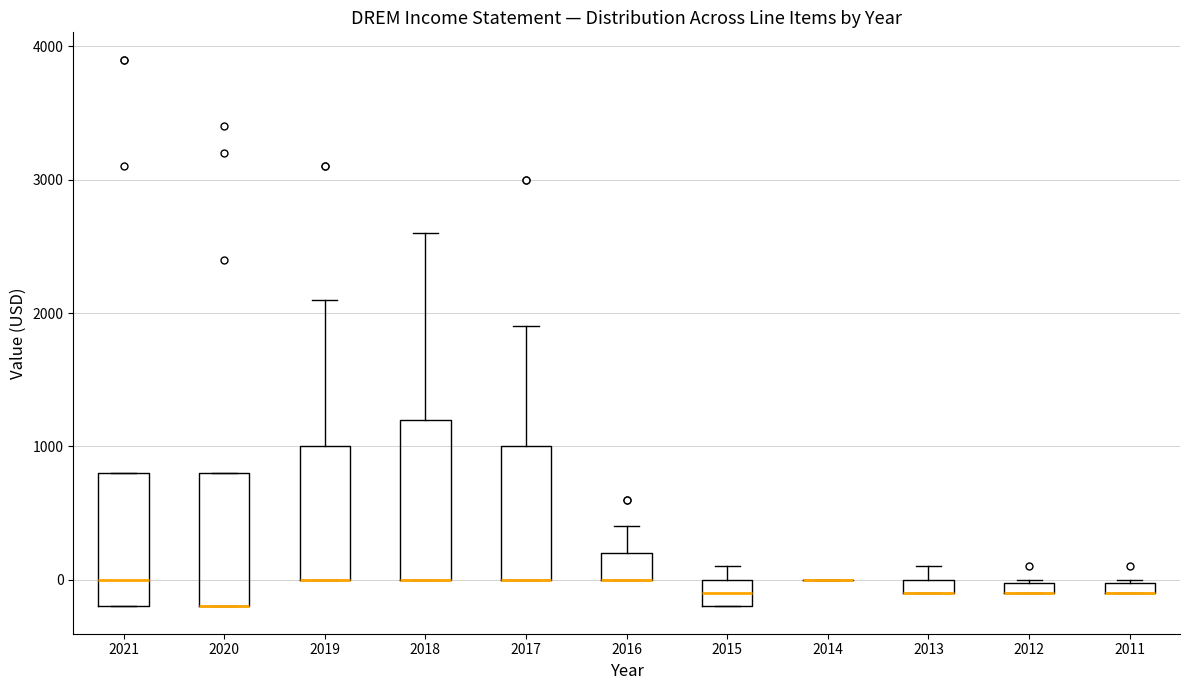

Where is the lower edge of the box at x = 2020 on the y-axis? The values are not printed on the chart, so give them approximately, as read against the axis.

-200